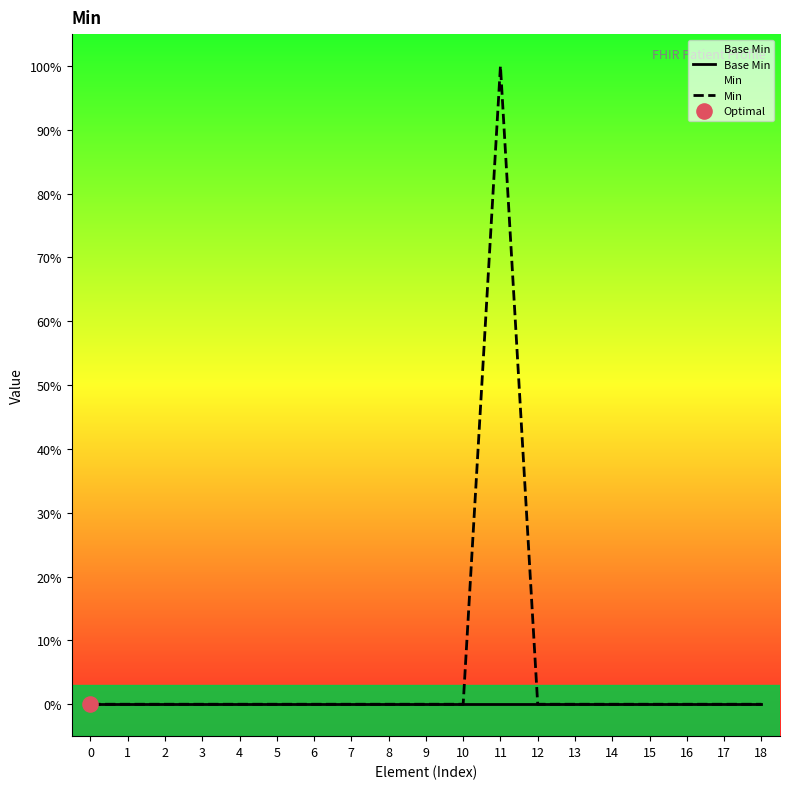

What are all the series names shown in the legend?

Base Min, Min